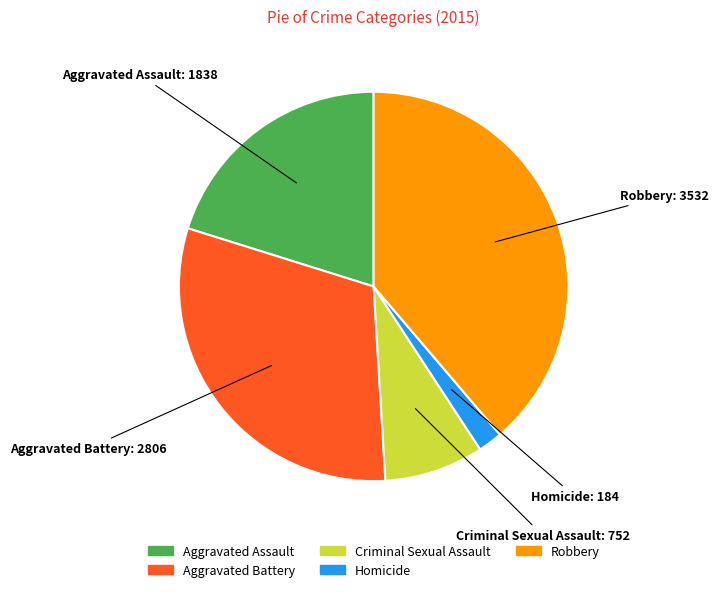

Does Criminal Sexual Assault account for over 50% of the chart?

No